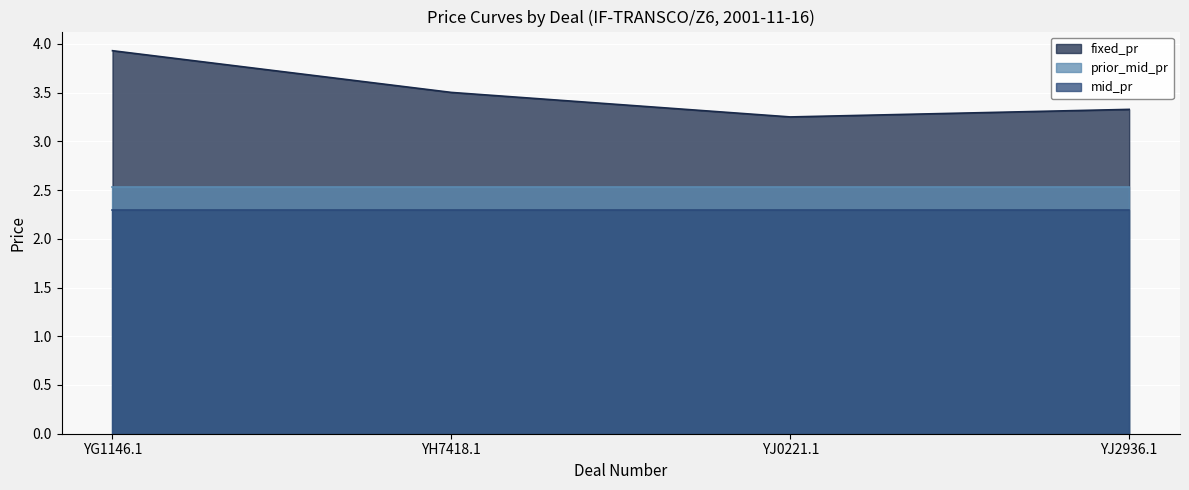

True or false: mid_pr has more than 0 points higher than both neighbors.

False